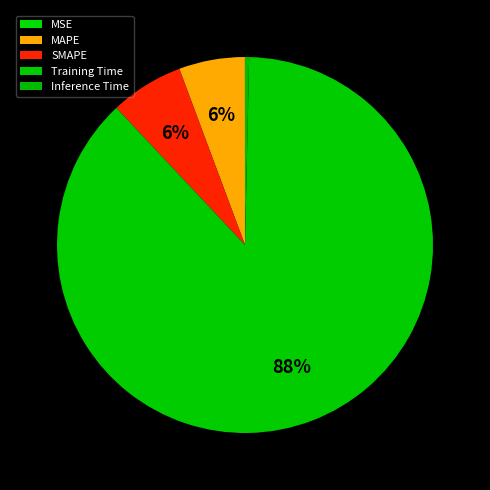

What is the majority slice?

Training Time